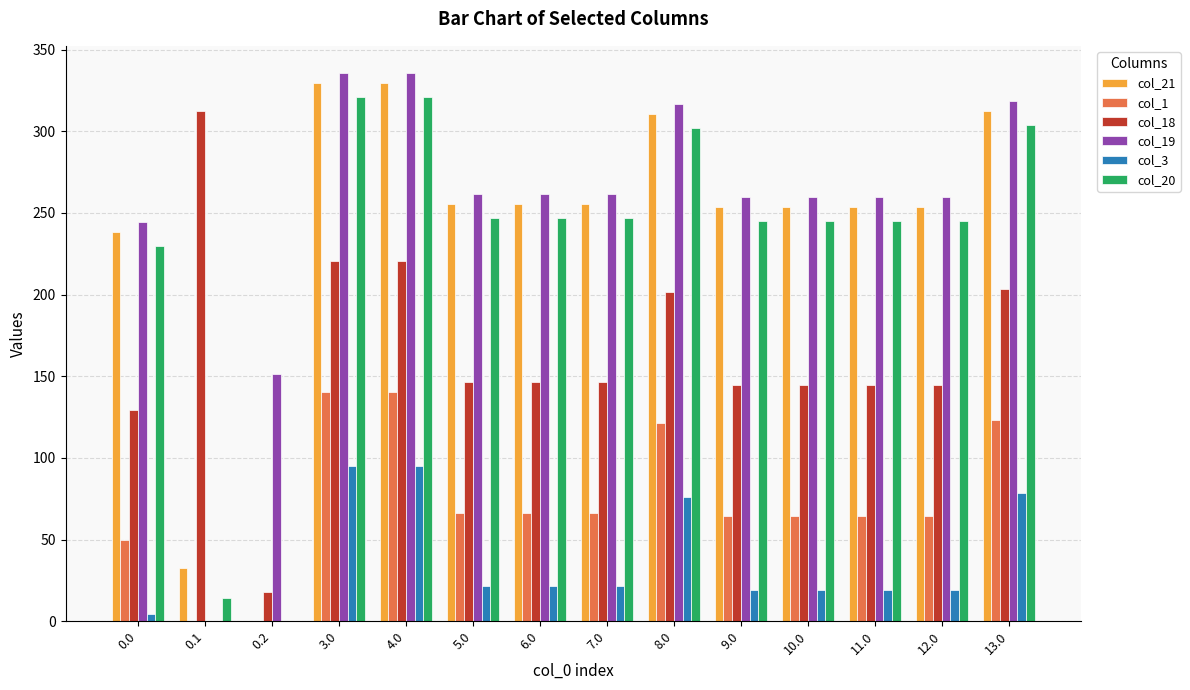

True or false: col_21 has a value of 329.4 at 3.0.

True